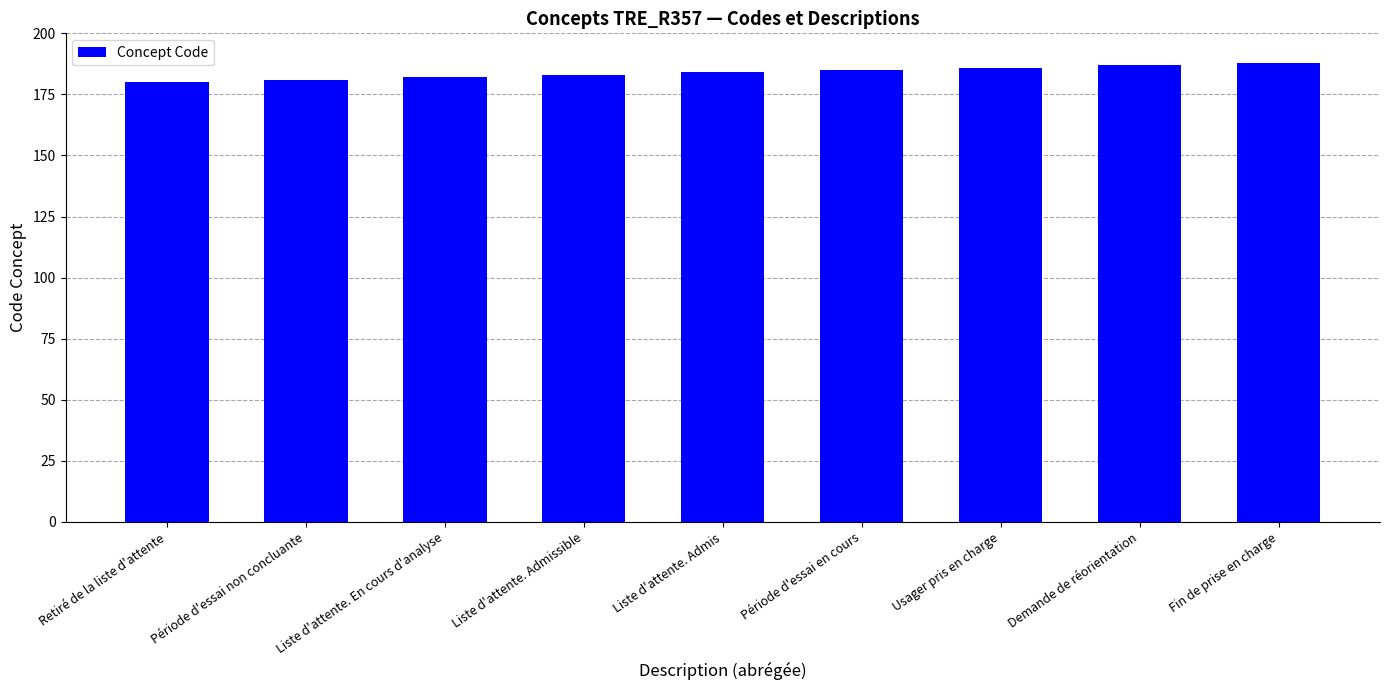

Reading left to right, list all the values displayed in this chart.

Retiré de la liste d'attente=180	Période d'essai non concluante=181	Liste d'attente. En cours d'analyse=182	Liste d'attente. Admissible=183	Liste d'attente. Admis=184	Période d'essai en cours=185	Usager pris en charge=186	Demande de réorientation=187	Fin de prise en charge=188